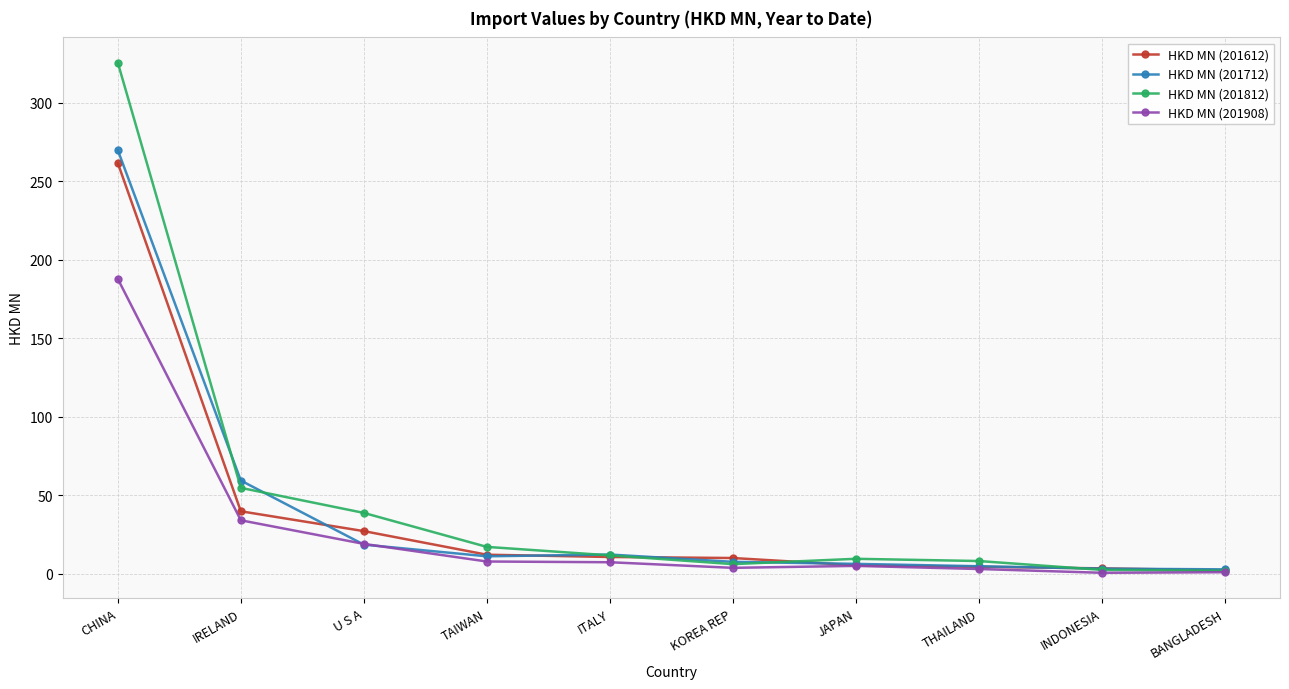

At which category is the sum across all series the highest?

CHINA